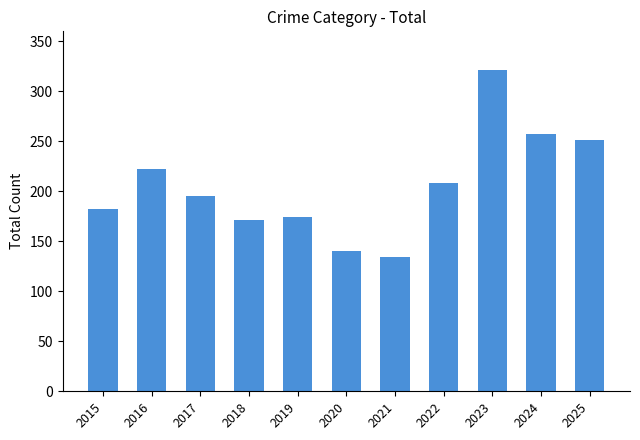

Reading right to left, what are all the values shown in this chart?

251	257	321	208	134	140	174	171	195	222	182